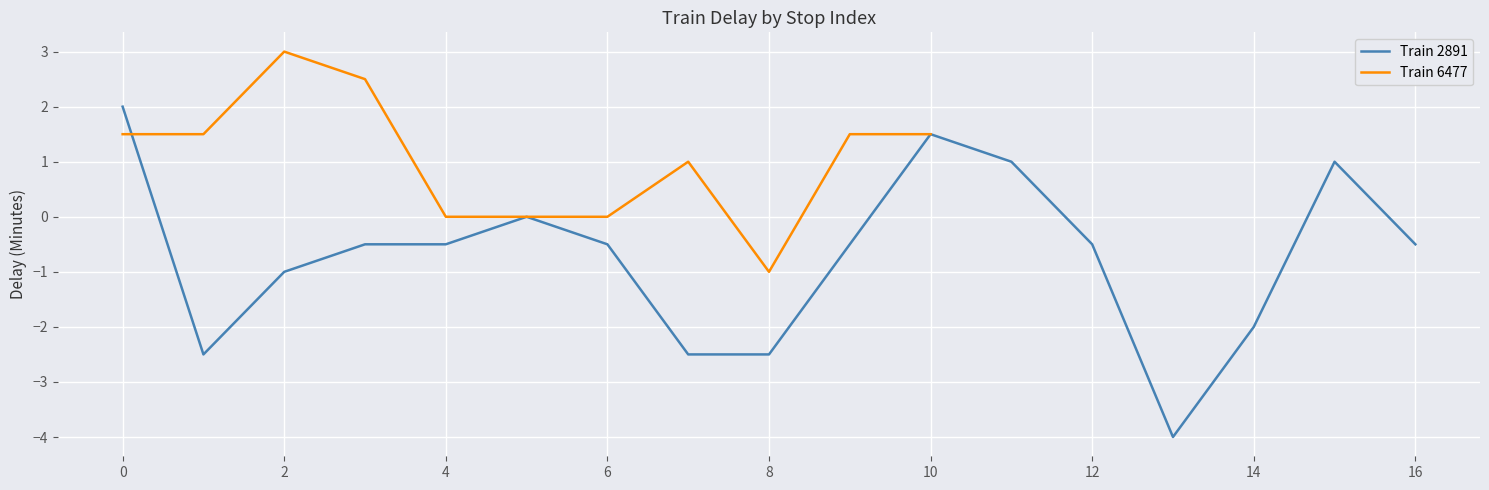

The Train 2891 series shows -0.5 at 2. True or false?

False